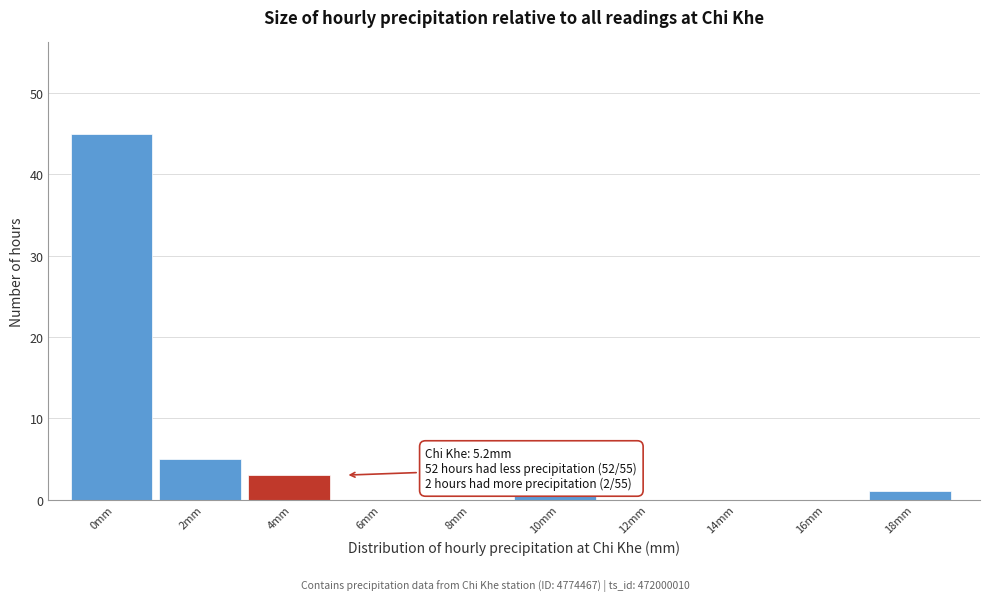

Reading left to right, list all the values displayed in this chart.

0mm=45	2mm=5	4mm=3	6mm=0	8mm=0	10mm=1	12mm=0	14mm=0	16mm=0	18mm=1